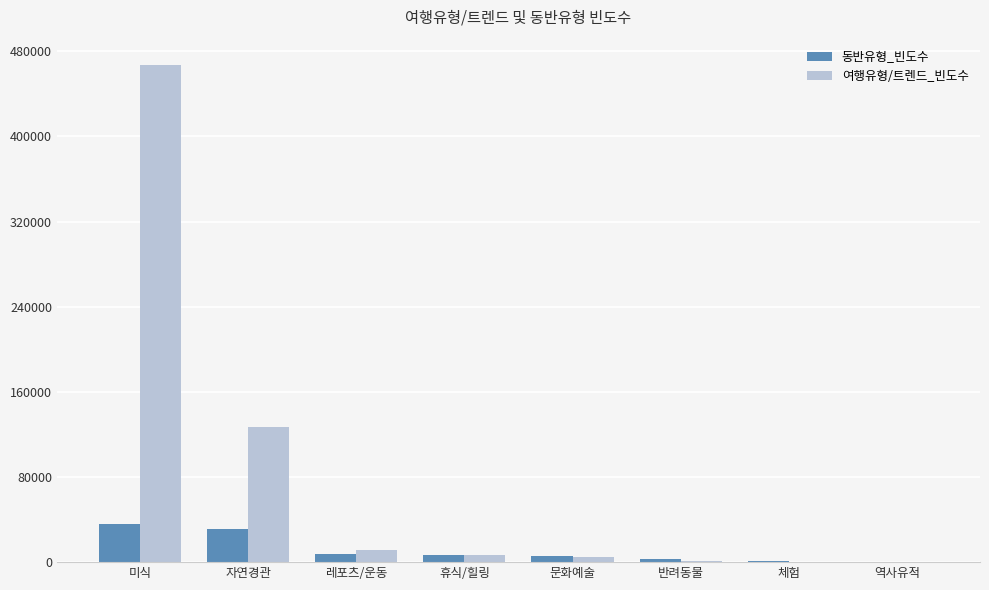

What is the total value across all series at 미식?

503598